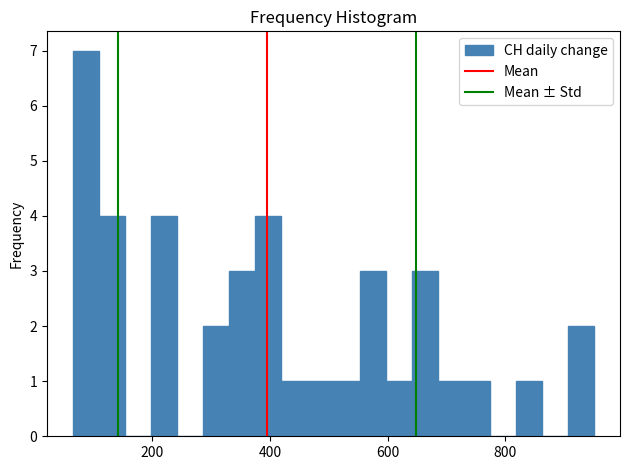

Read against the x-axis, roughly where is the centre of the tallest bar?

80